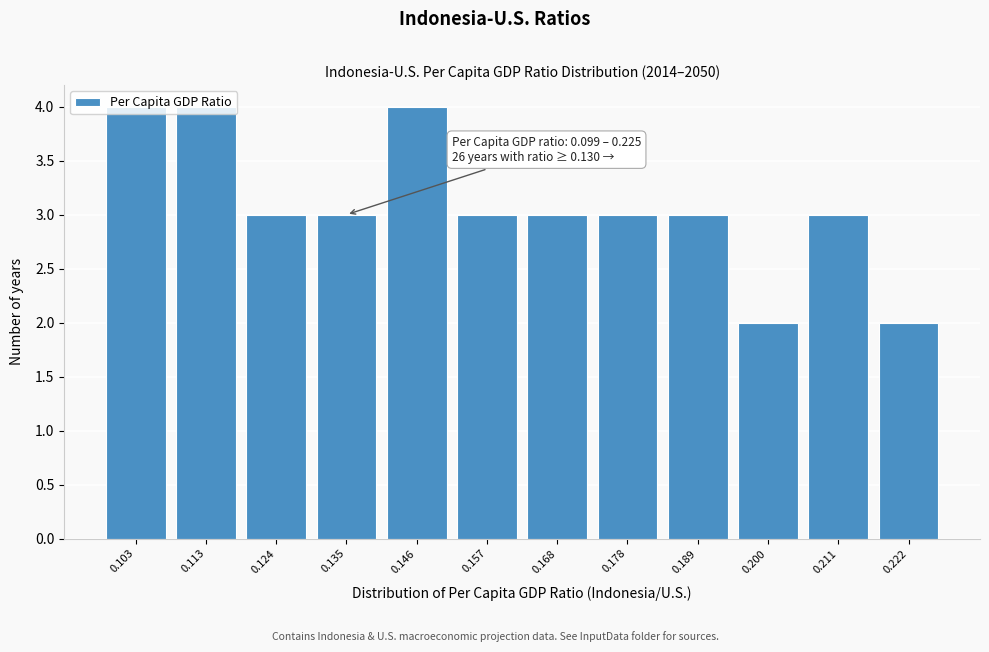

What is the average value?

3